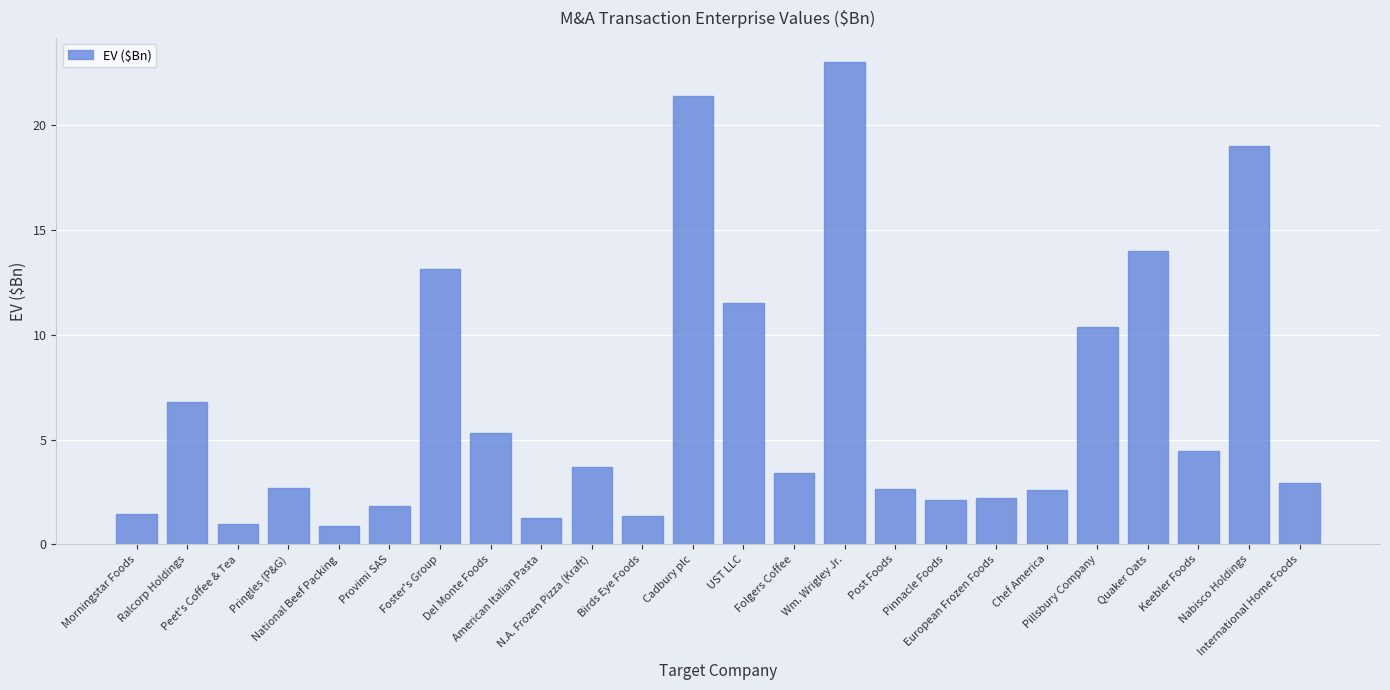

The value at UST LLC is 20.2. True or false?

False